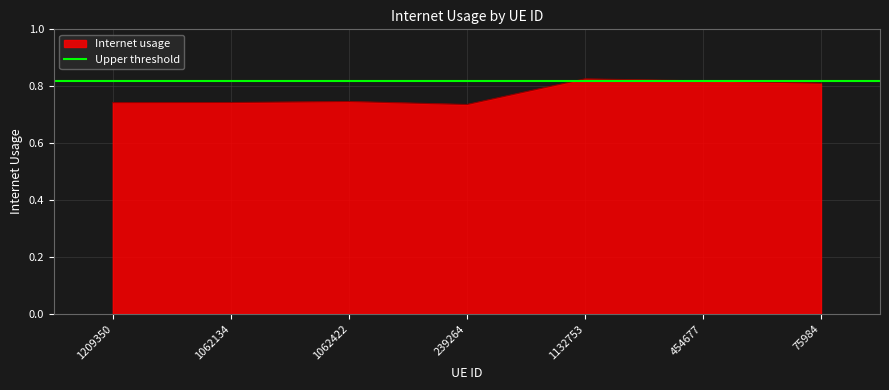

What is the maximum value shown in the chart?

0.8